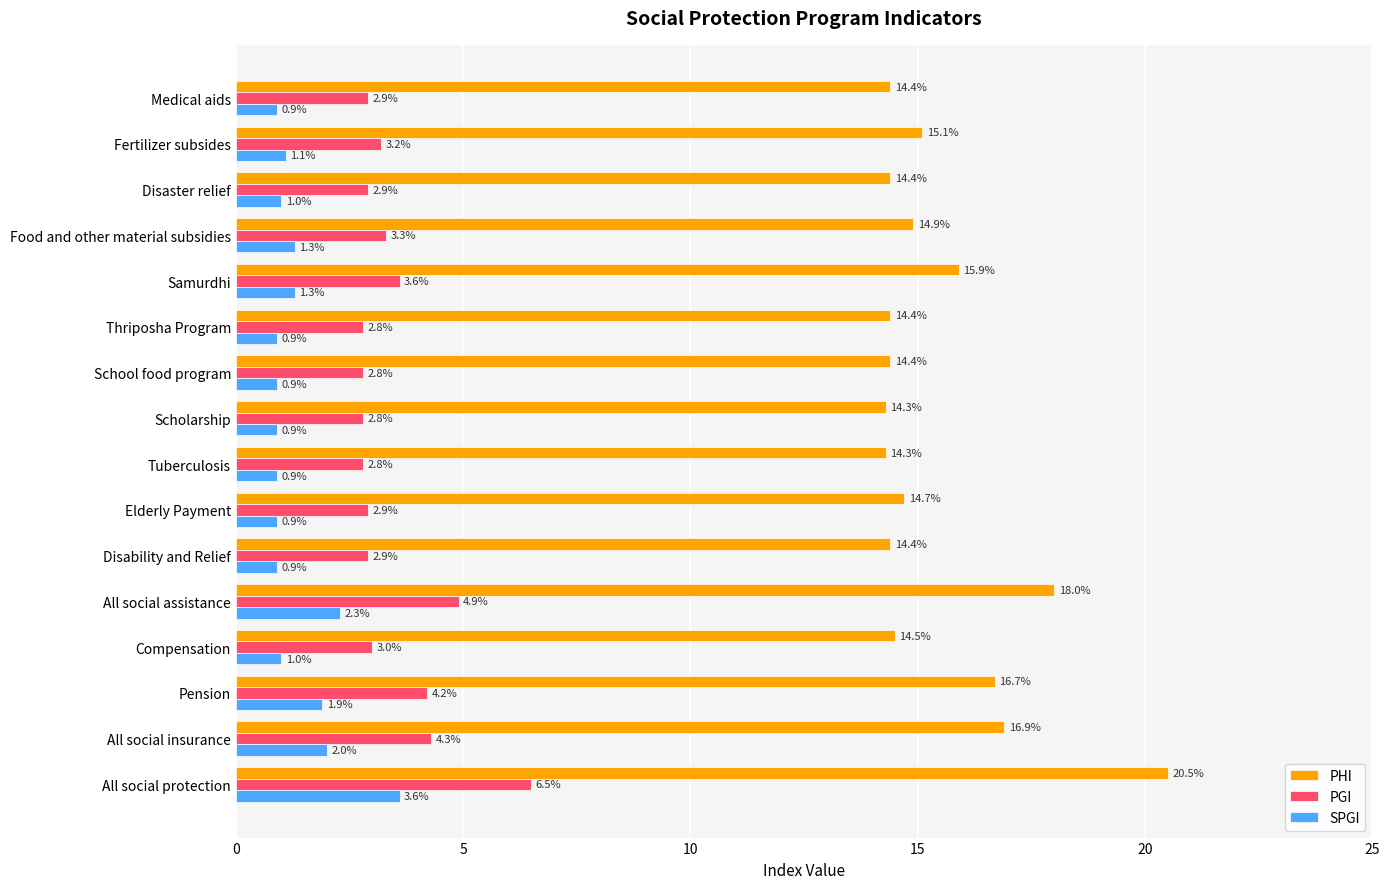

Which series has the largest total across all categories?

PHI